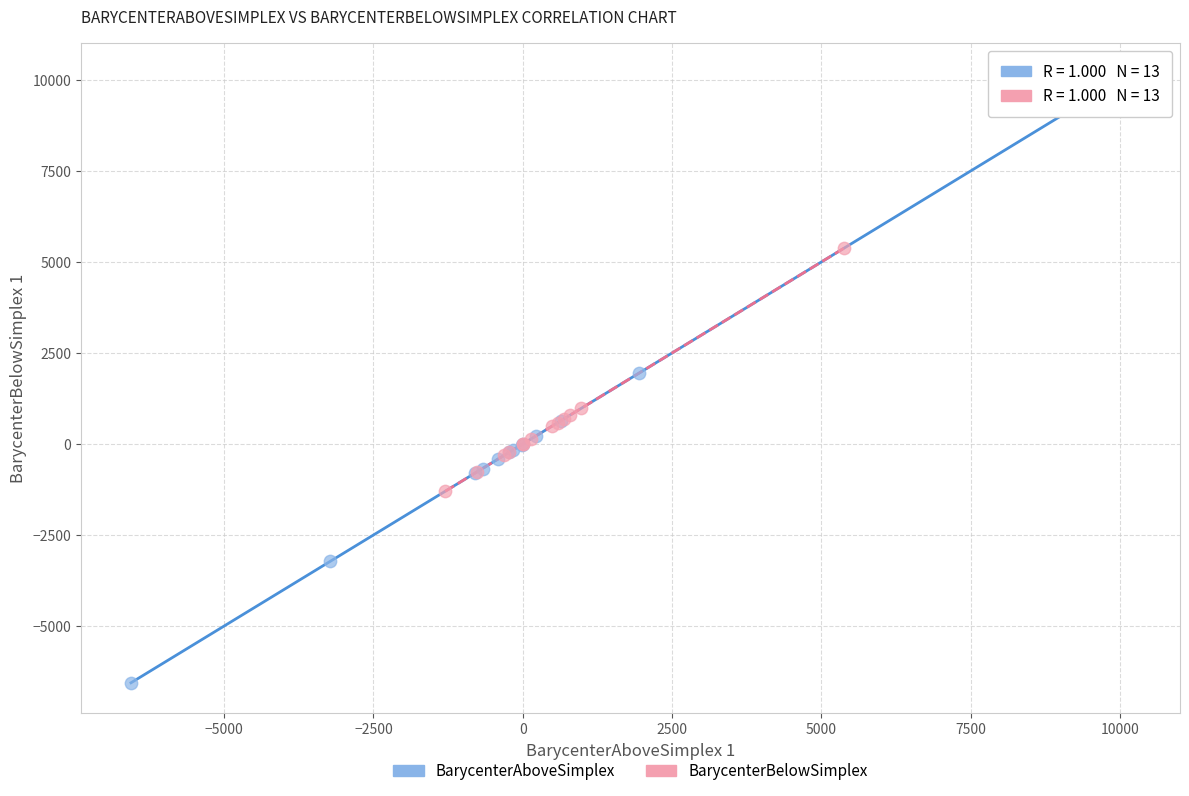

Which series contains the lowest Y value?

BarycenterAboveSimplex